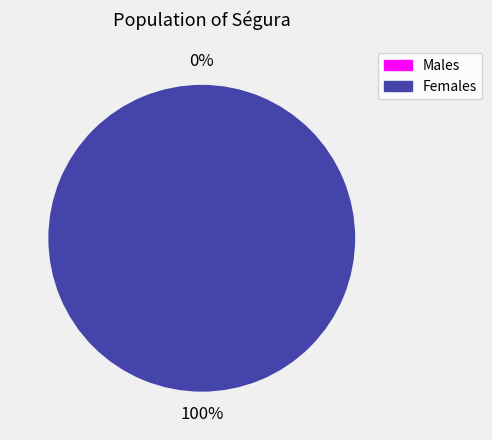

To the nearest percent, what is the average slice percentage?

50%